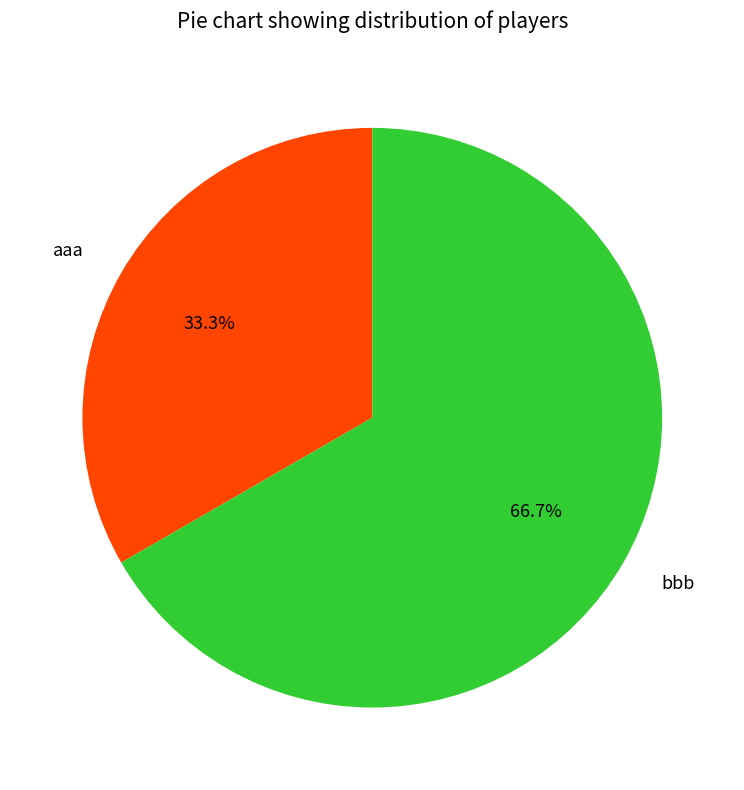

What percentage is the aaa slice, to the nearest percent?

33%